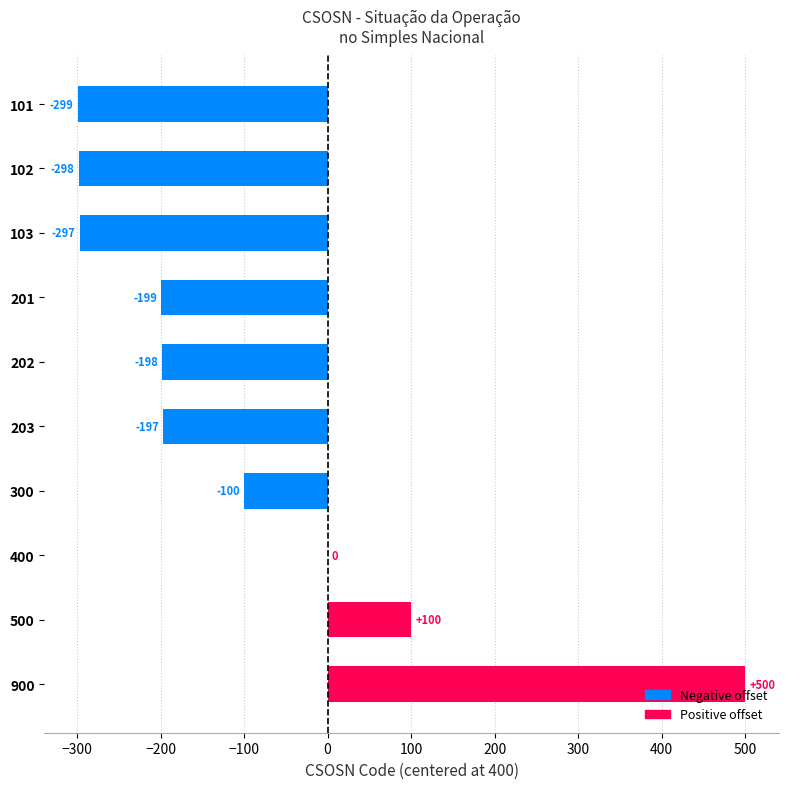

What is the sum of the values at 202 and 500?

-98